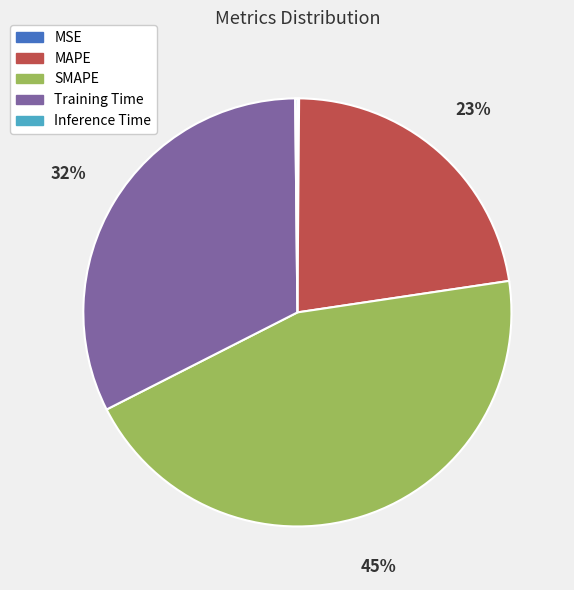

The Training Time slice represents 41% of the pie. True or false?

False